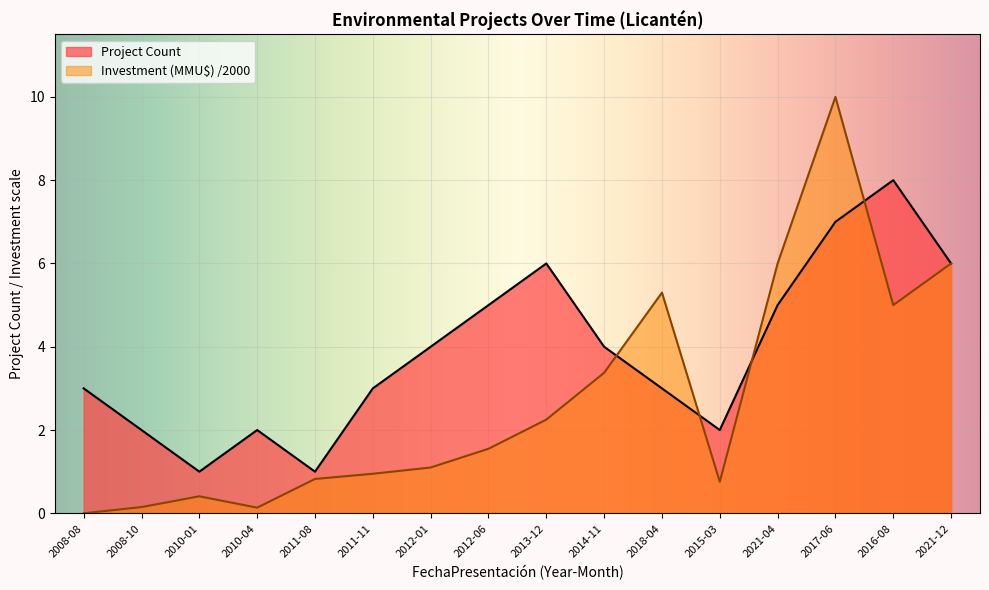

How many lines are shown in the chart?

2